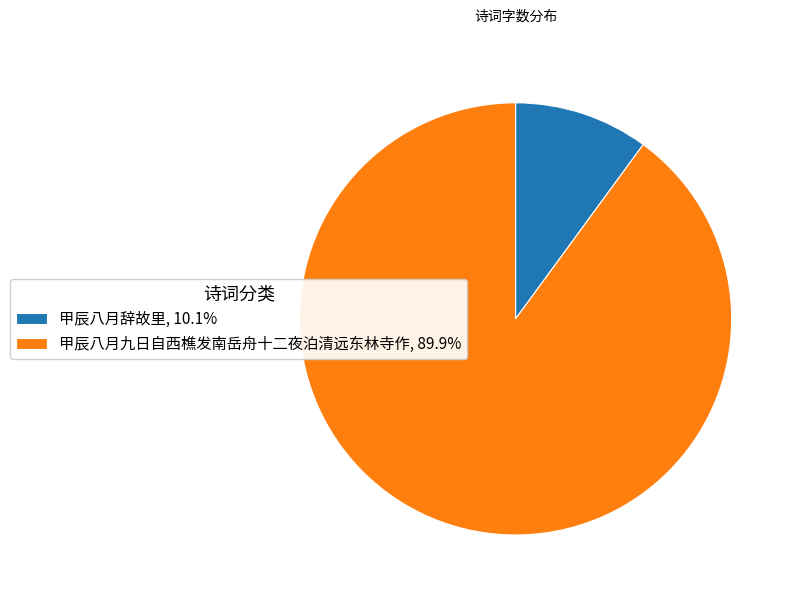

What is the majority slice?

甲辰八月九日自西樵发南岳舟十二夜泊清远东林寺作